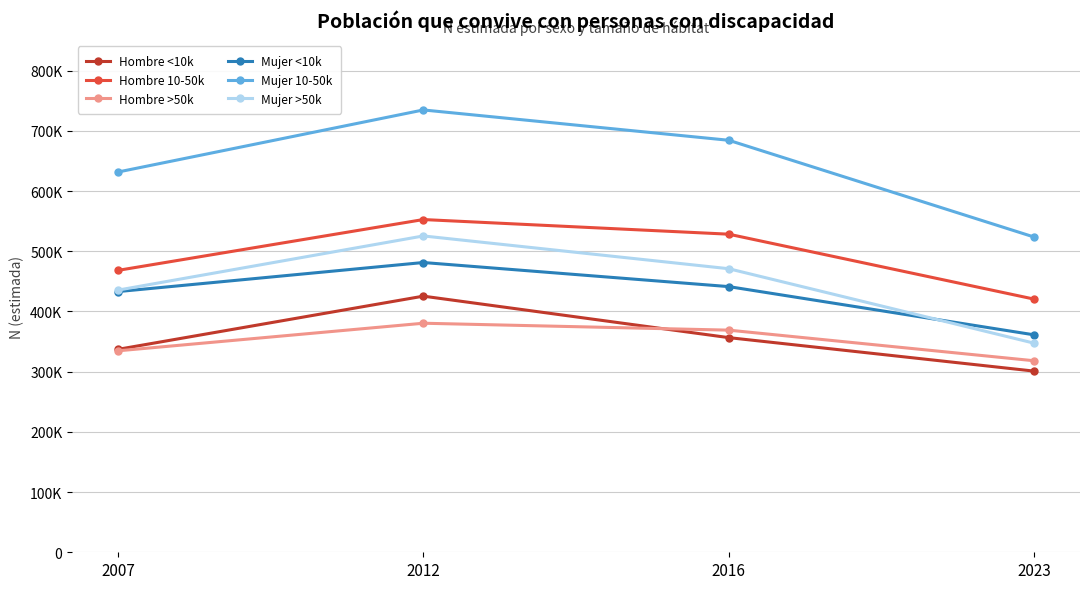

True or false: Hombre <10k has a value of 87904 at 2012.

False